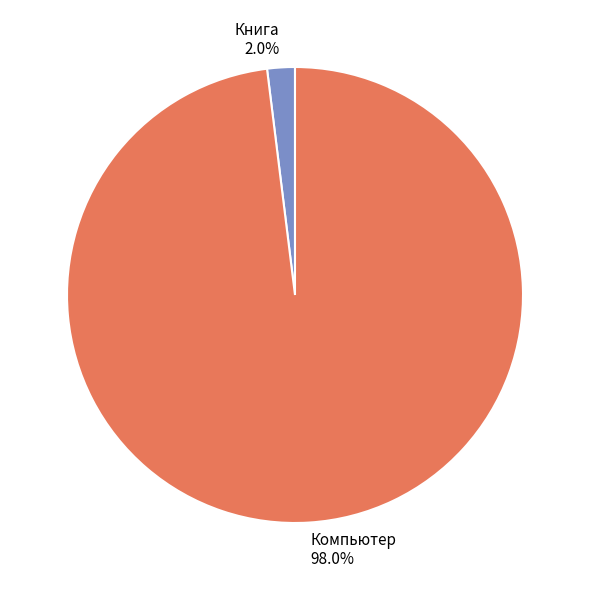

How many slices are in this pie chart?

2